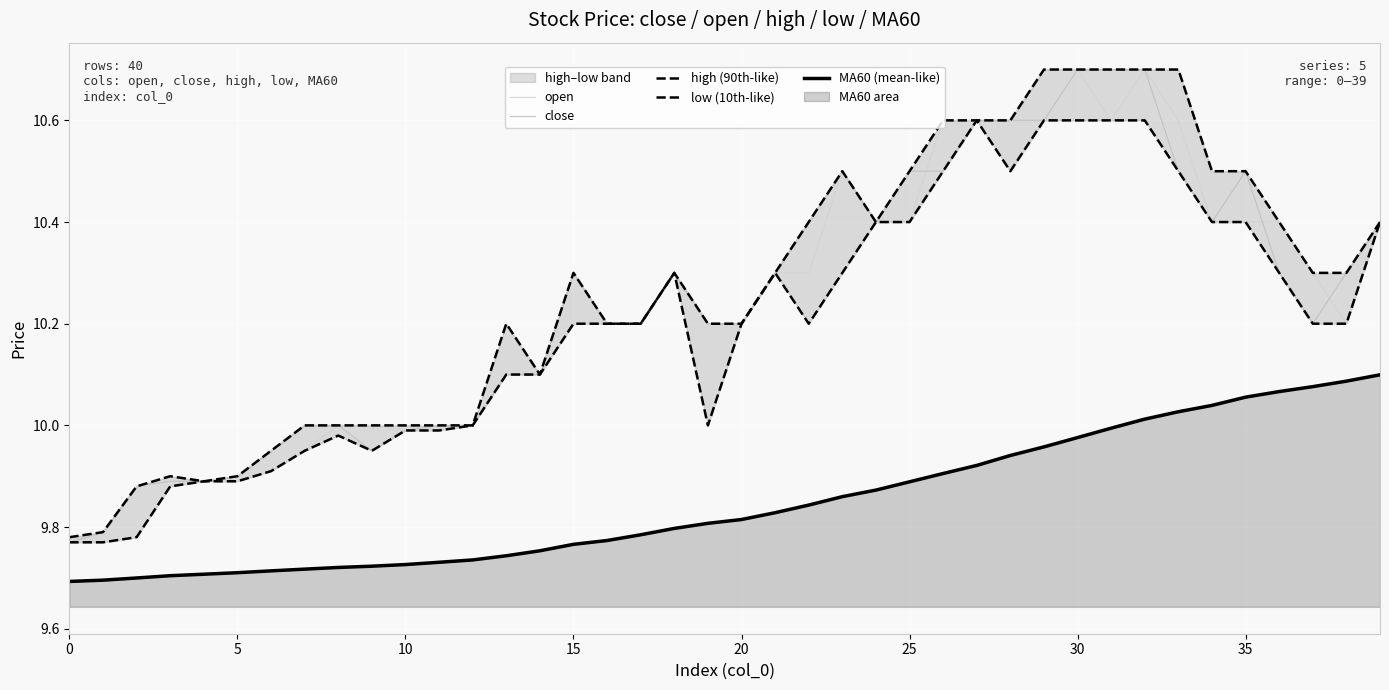

Which has a higher value, 17 or 0?

17